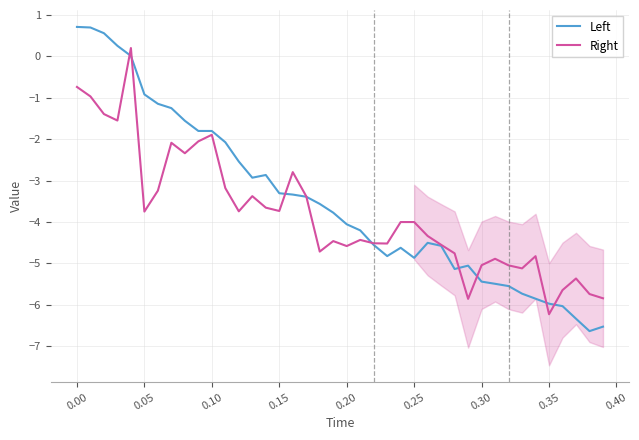

What are all the series names shown in the legend?

Left, Right